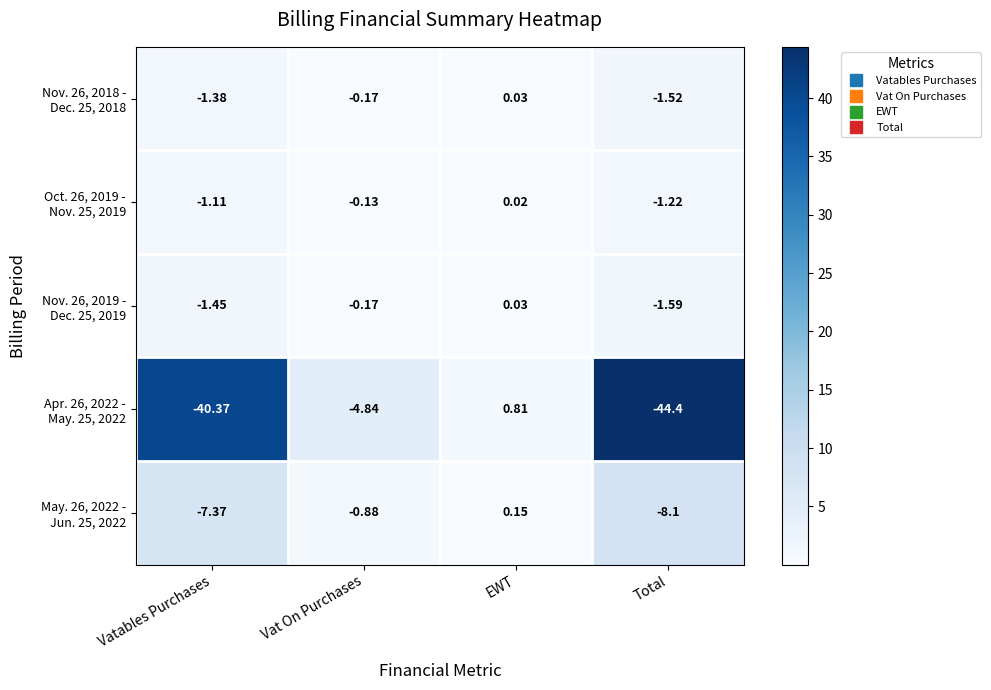

Which category has the lowest value across all series?

Total